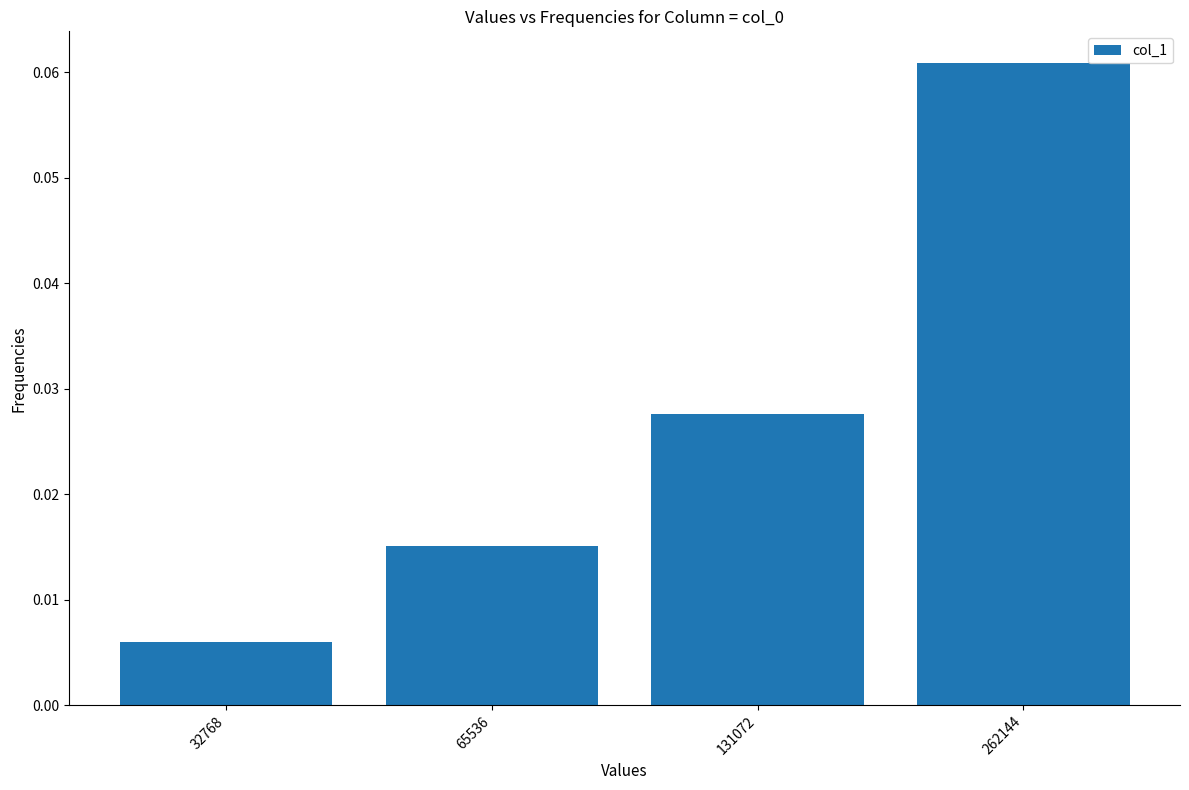

Which category has the highest value across all series?

262144